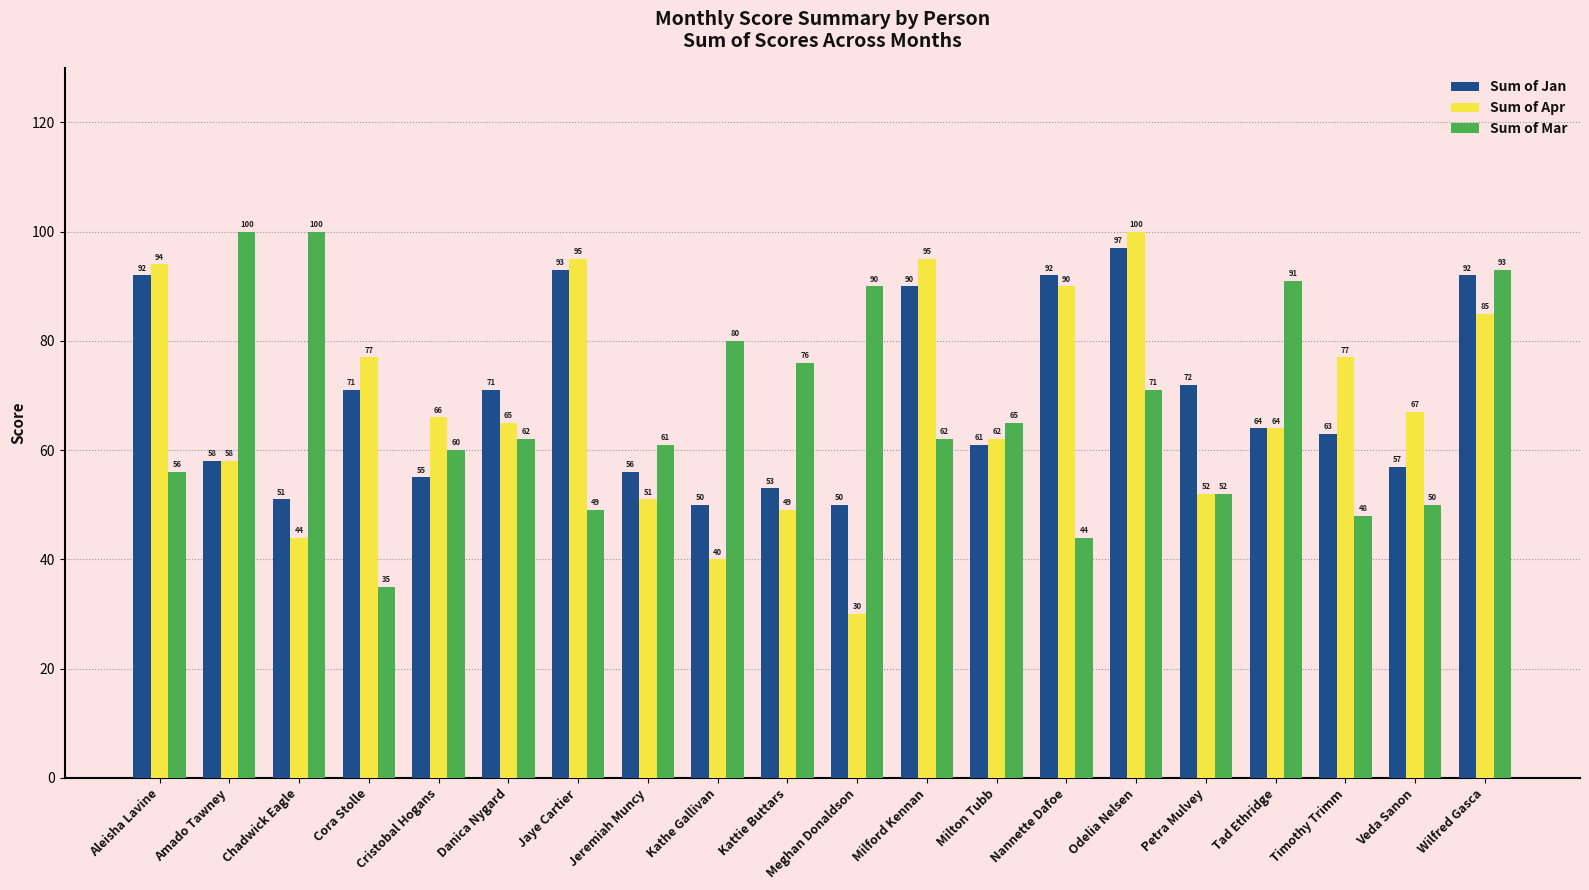

What is the label of the 9th bar from the right?

Milford Kennan